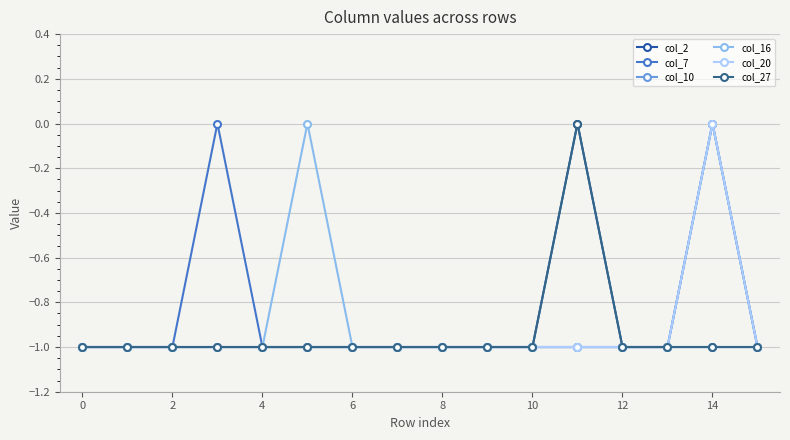

Is this an area chart (filled region under the line)?

No